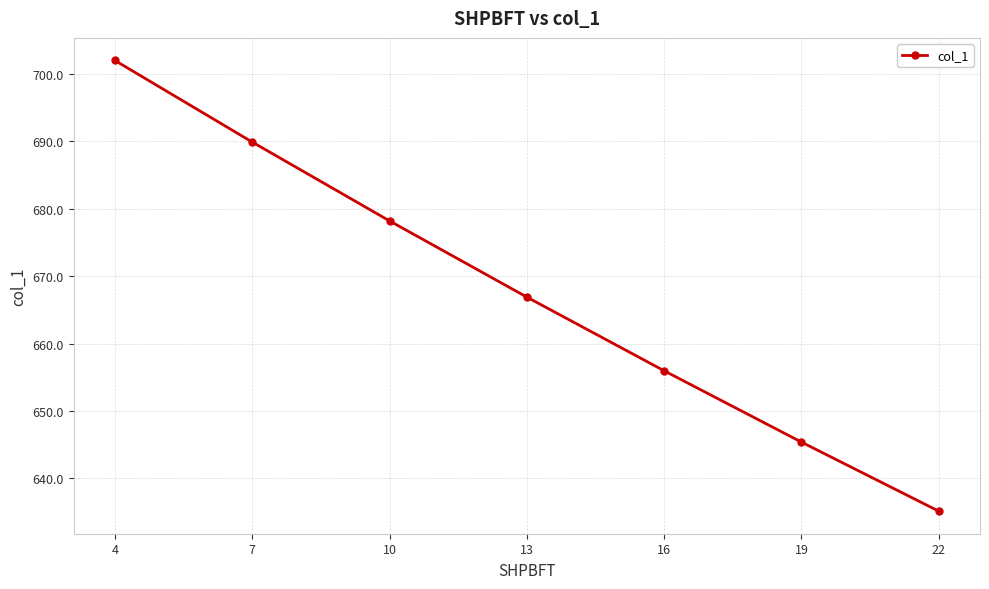

The value at 13 is 945.4. True or false?

False